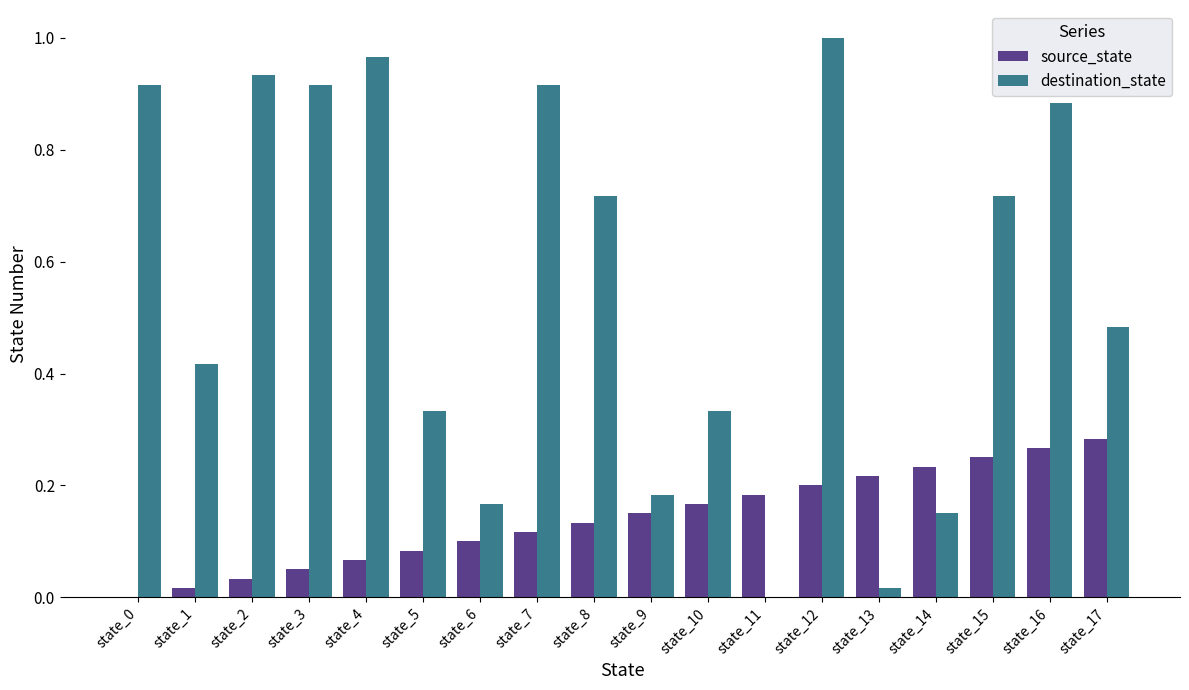

Is the value of source_state at state_1 greater than the value of destination_state at state_8?

No